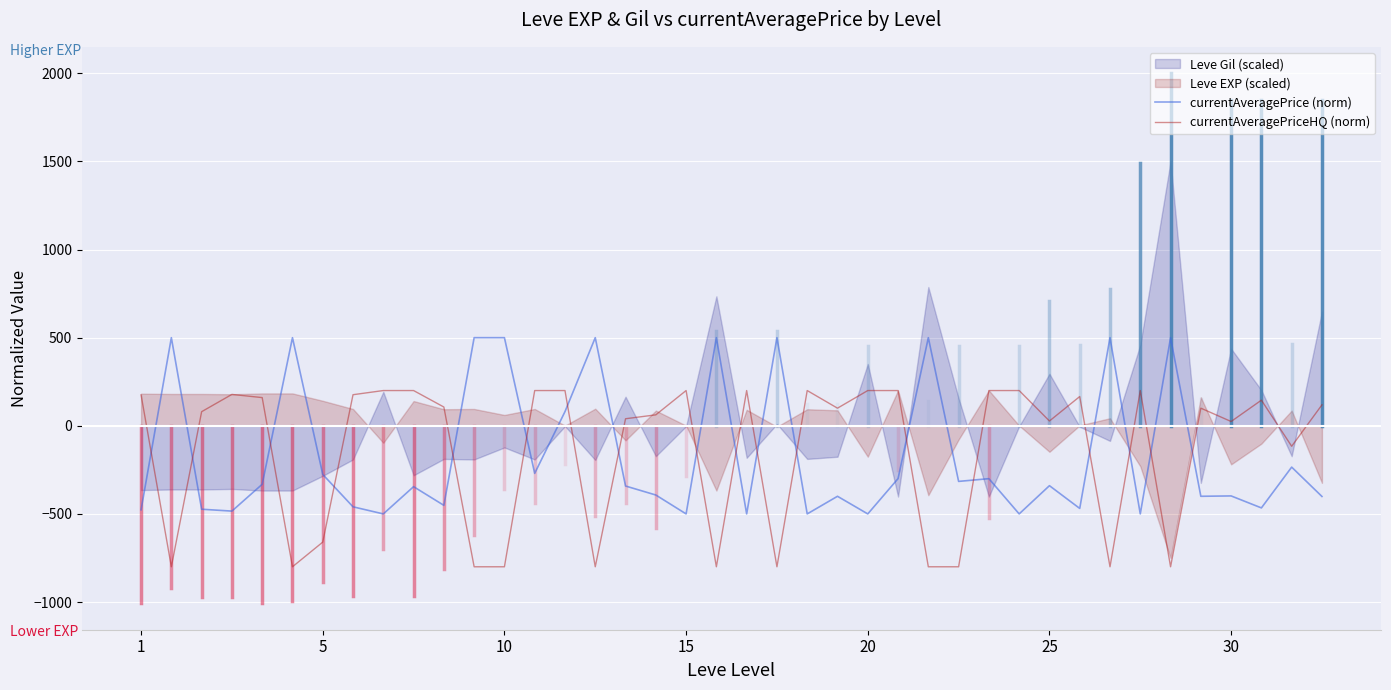

What is the minimum value for currentAveragePriceHQ (norm)?

-800.0